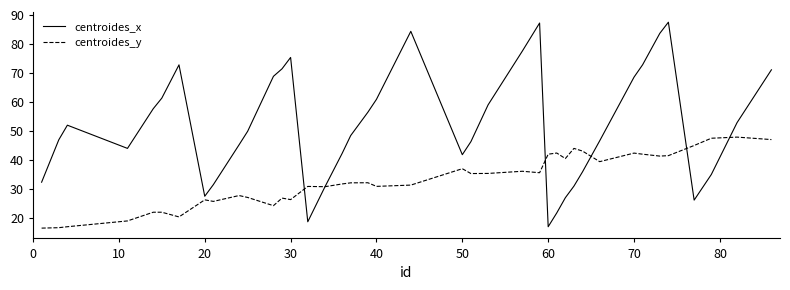

What is the sum of all centroides_y values?

1323.4